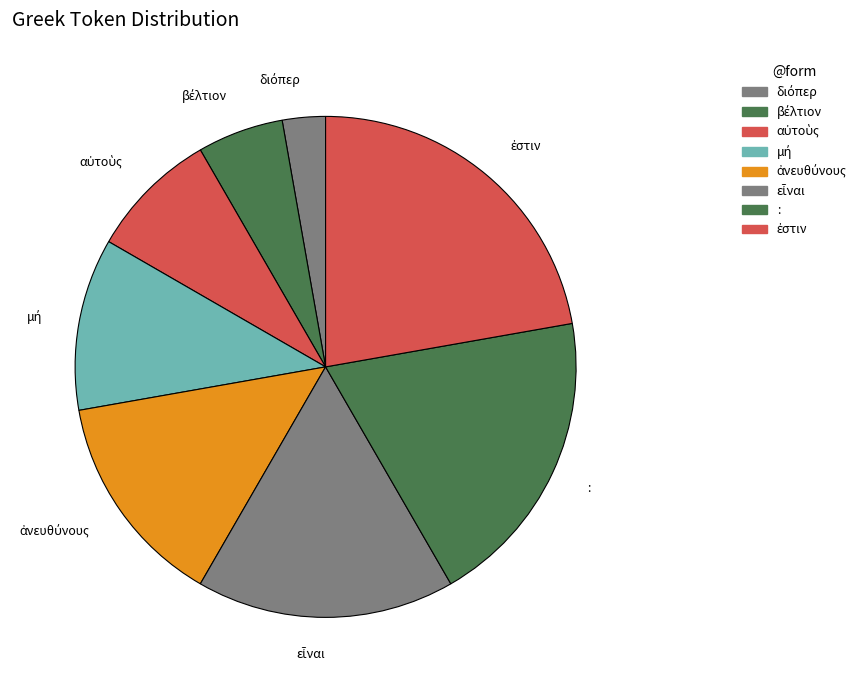

How many slices are in this pie chart?

8